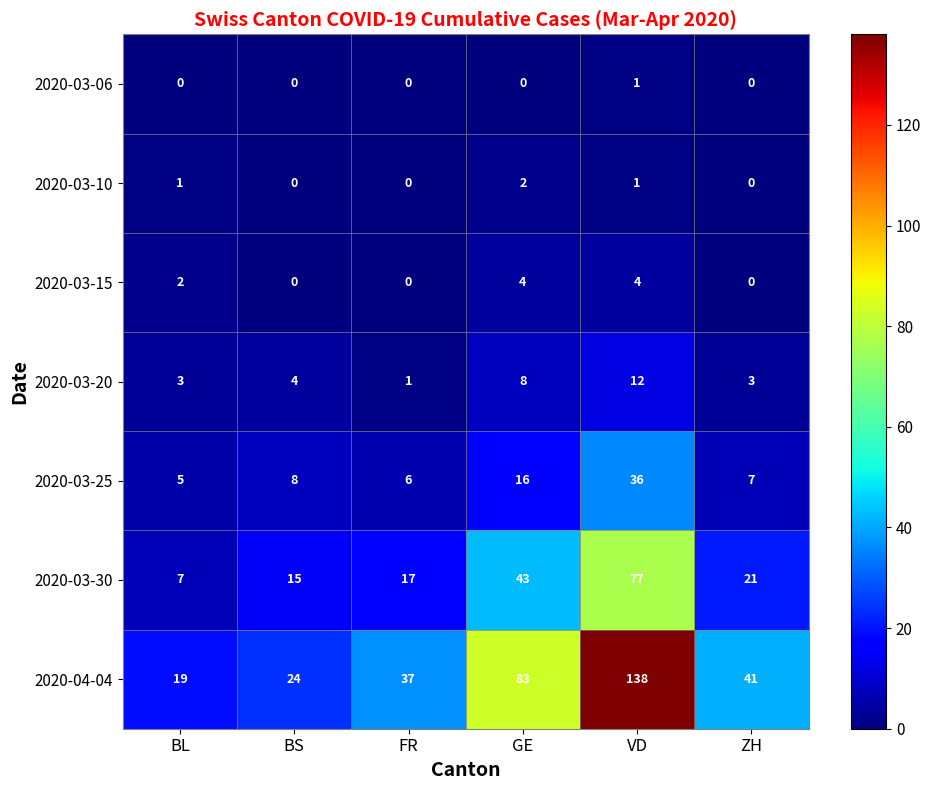

How many 2020-03-15 values are between 0 and 4?

6